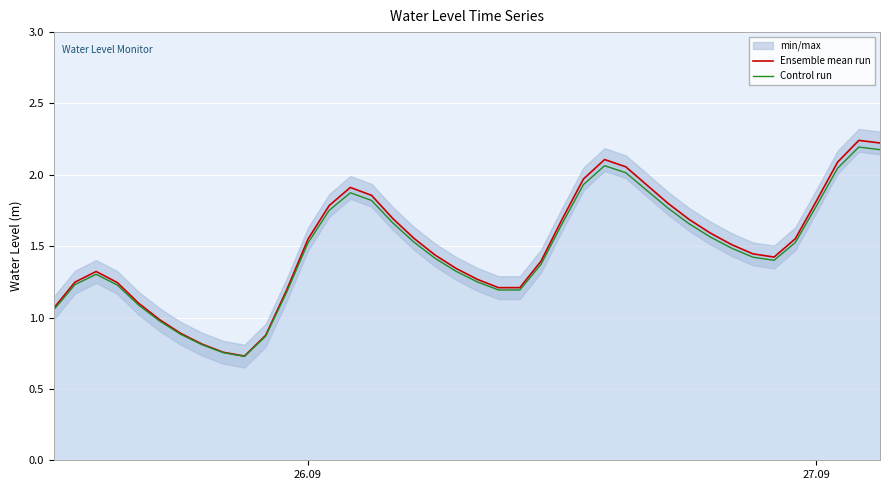

The value of Ensemble mean run at 27.09 is 1.8. True or false?

True